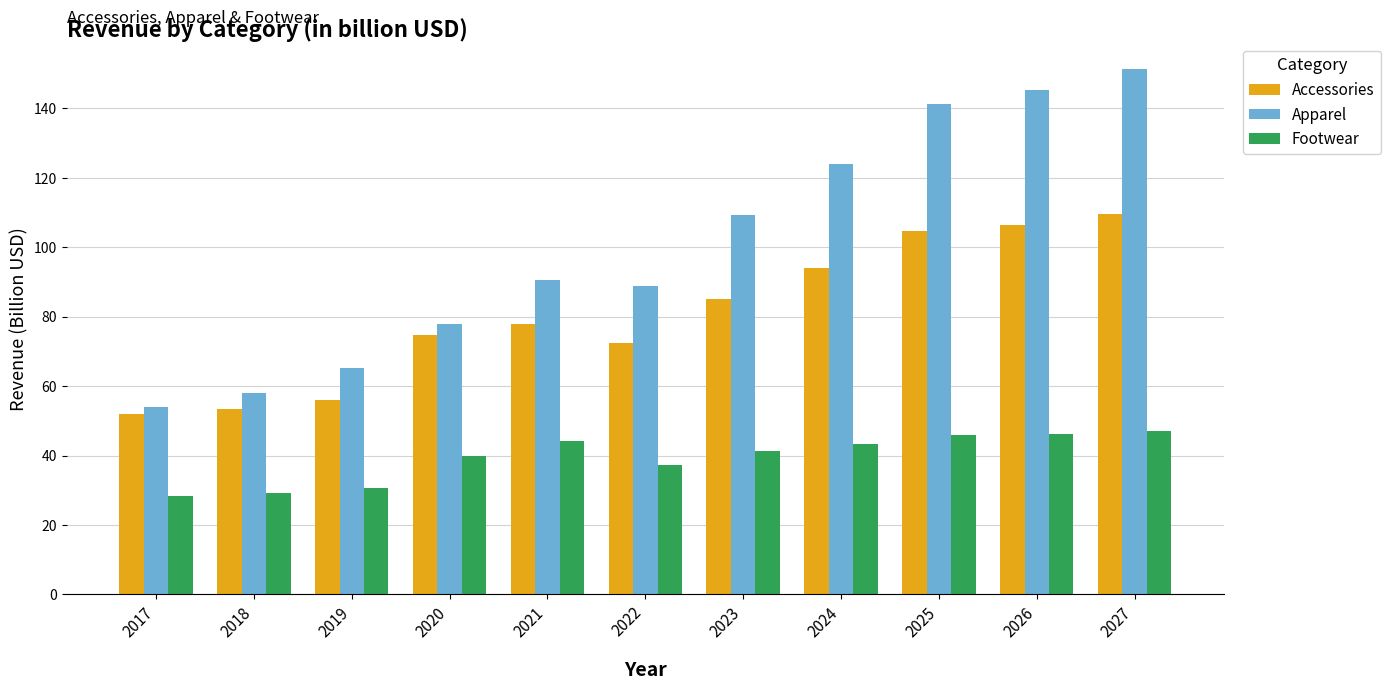

What is the difference between the Apparel values at 2023 and 2025?

32.0